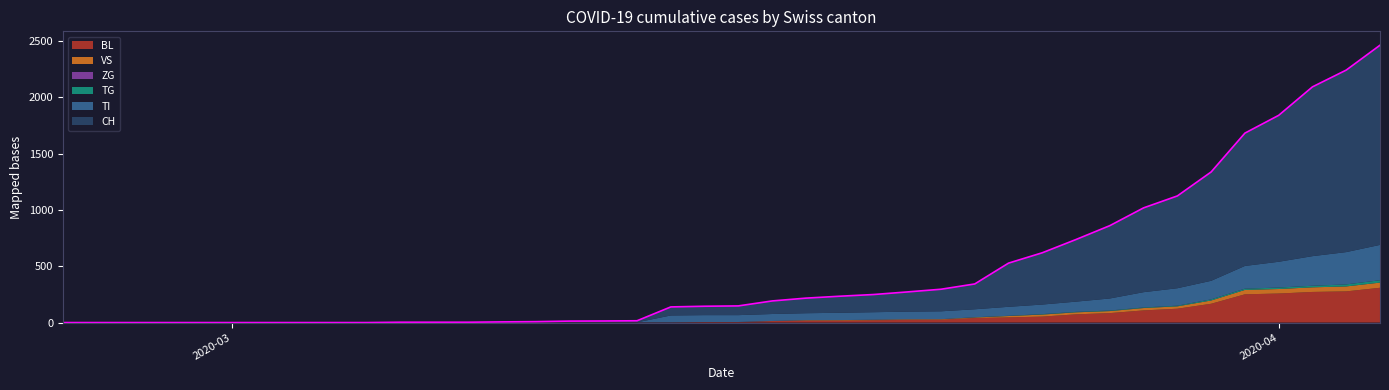

True or false: TI has a value of -169 at 9.

False